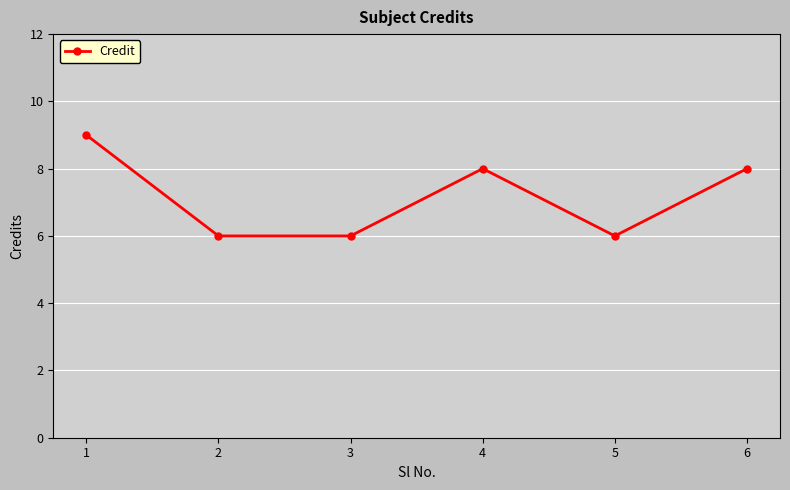

Reading right to left, what are all the values shown in this chart?

6=8	5=6	4=8	3=6	2=6	1=9